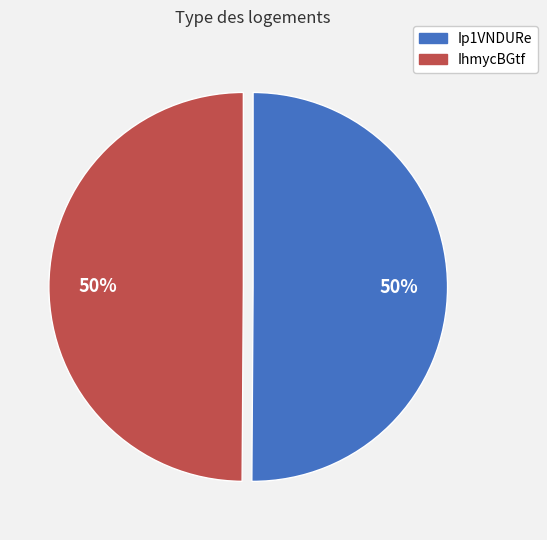

Approximately how many times larger is the value at IhmycBGtf compared to Ip1VNDURe?

1.0